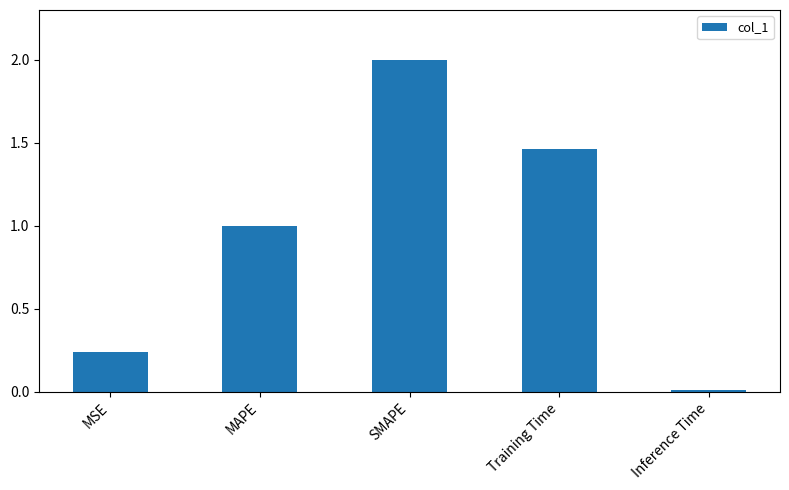

The chart shows a value of 2.0 at SMAPE. True or false?

True